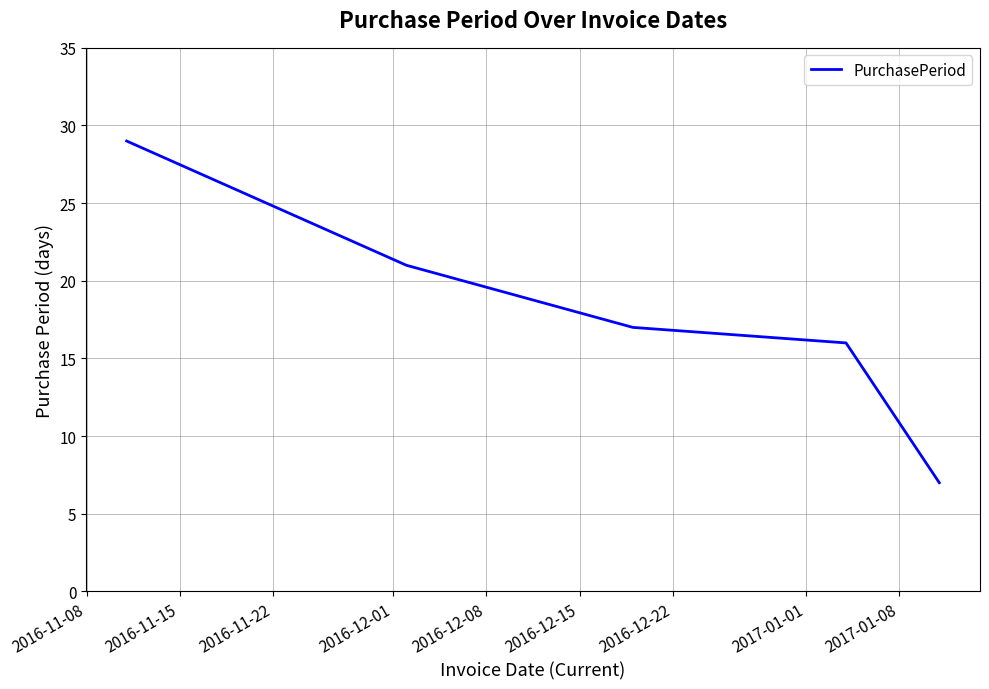

What is the sum of all values?

90